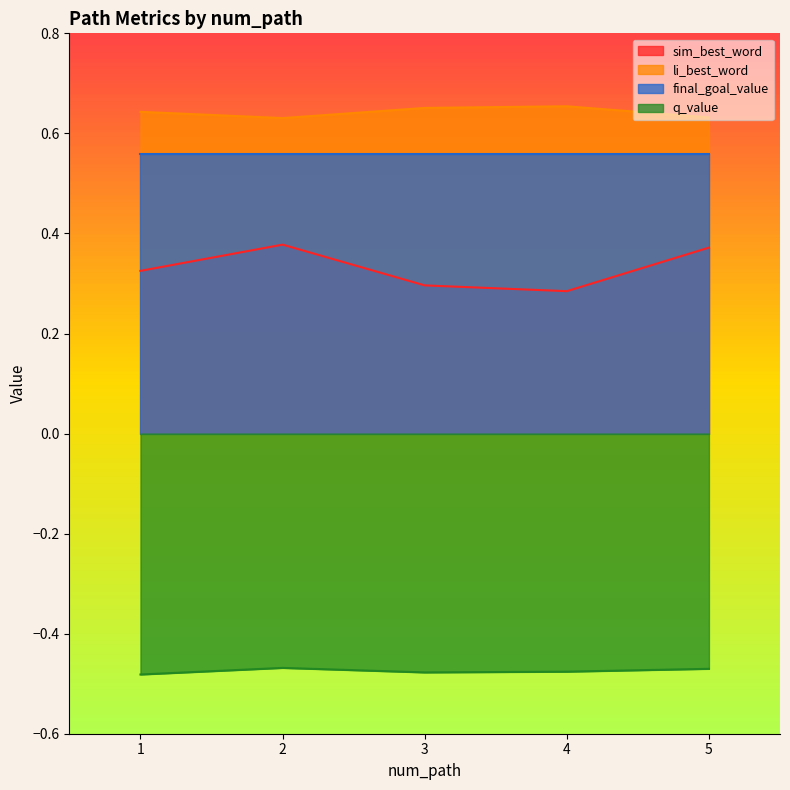

What is the value of the li_best_word point at the 5th from the left?

0.6